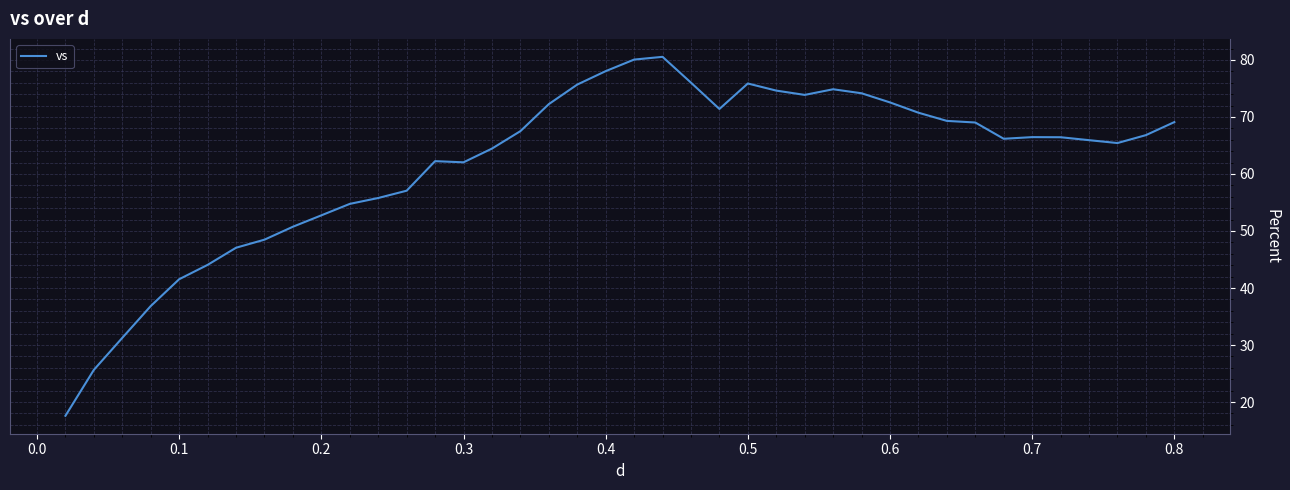

What is the maximum value shown in the chart?

80.5